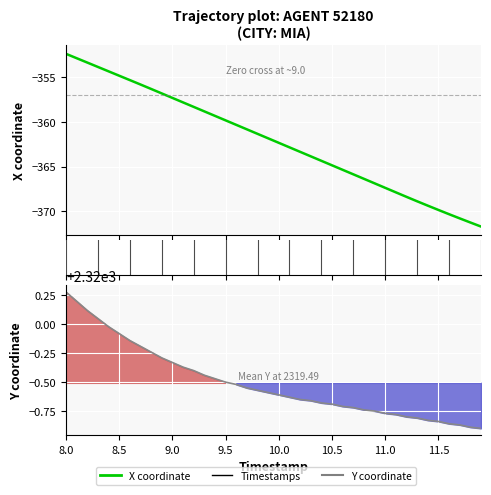

True or false: X coordinate and Y coordinate intersect in this chart.

False